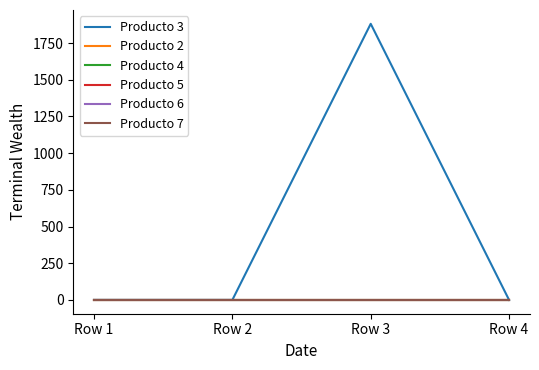

True or false: Producto 2 and Producto 7 cross at least once.

False